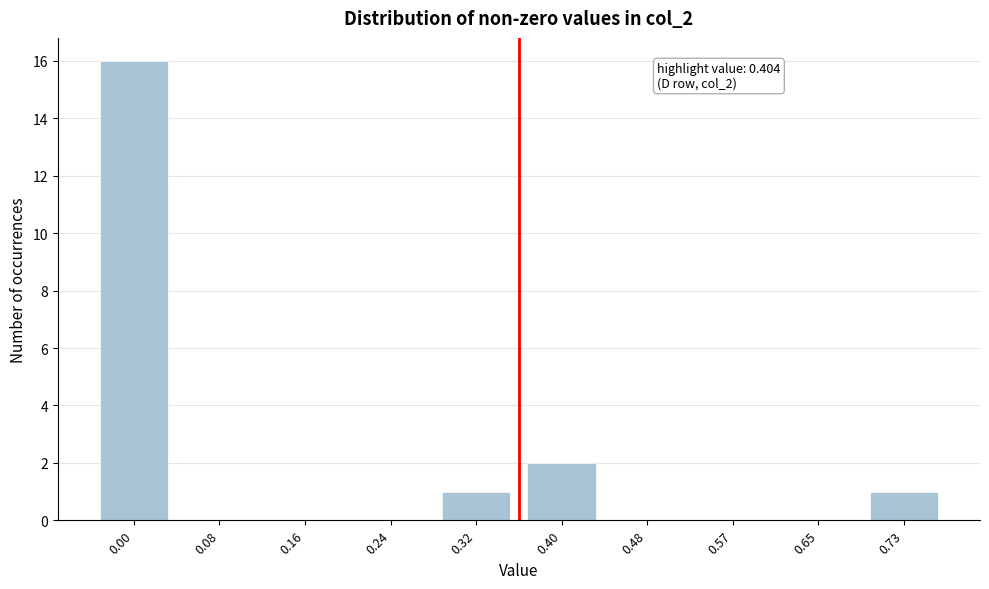

Reading right to left, extract all data points from this chart.

0.73=1	0.65=0	0.57=0	0.48=0	0.40=2	0.32=1	0.24=0	0.16=0	0.08=0	0.00=16